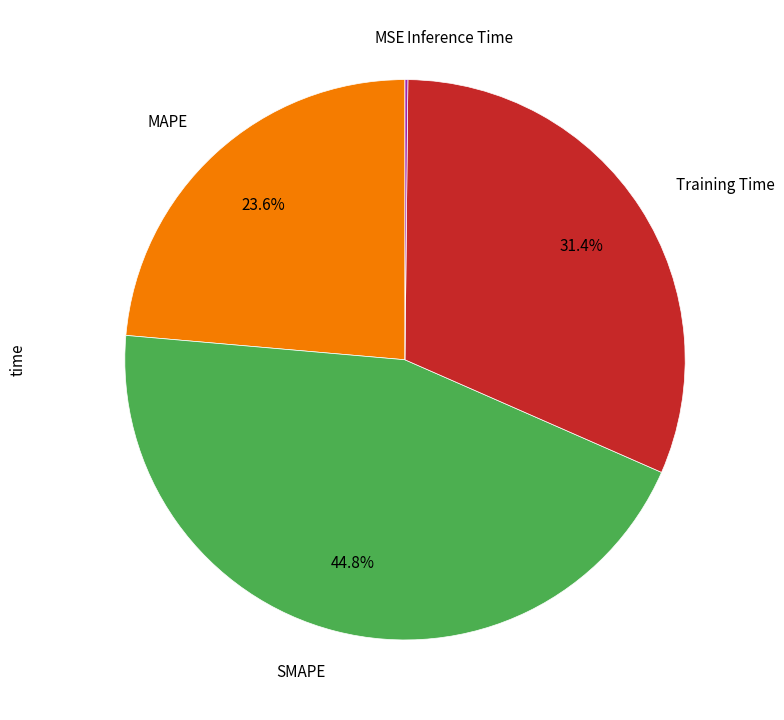

Is there any slice that represents more than half of the pie?

No